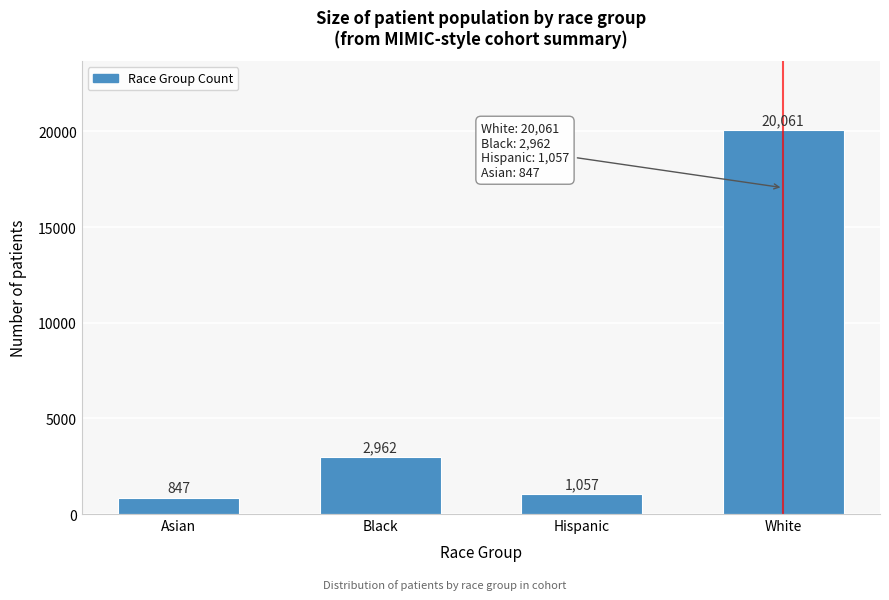

Reading right to left, what are all the values shown in this chart?

20061	1057	2962	847